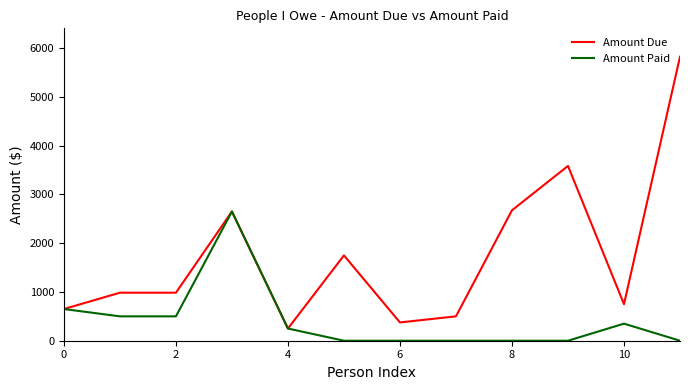

Is this an area chart (filled region under the line)?

No